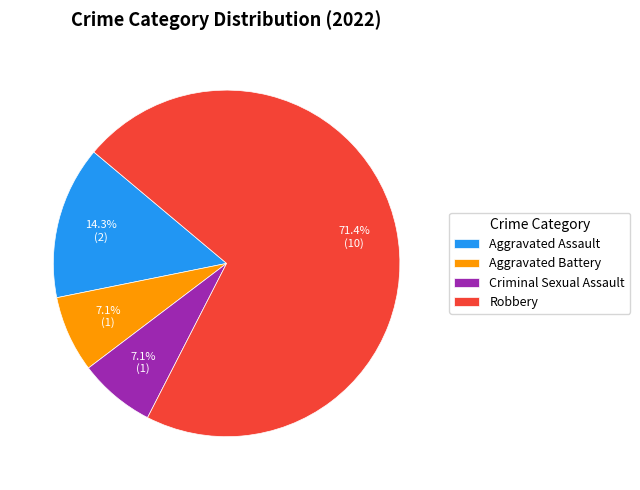

Which slice represents more than half of the pie?

Robbery